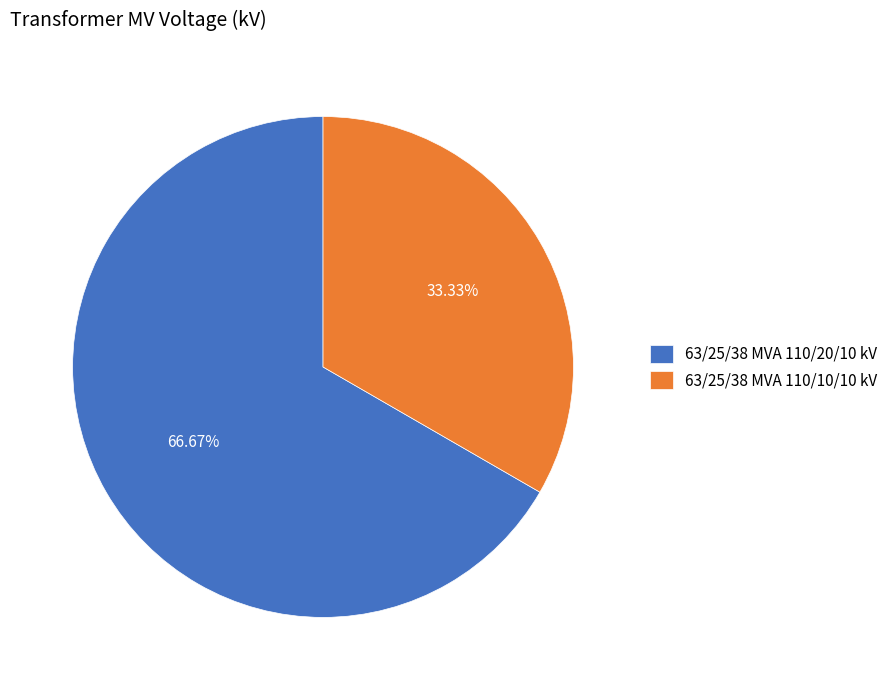

What portion of the pie excludes 63/25/38 MVA 110/10/10 kV?

66.7%